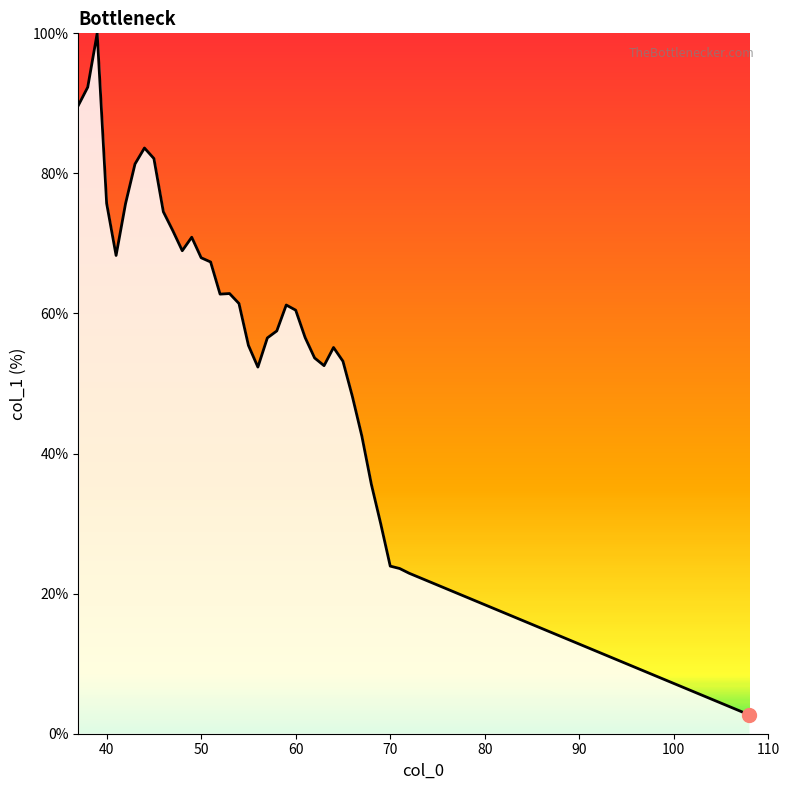

What is the minimum value shown in the chart?

2.7